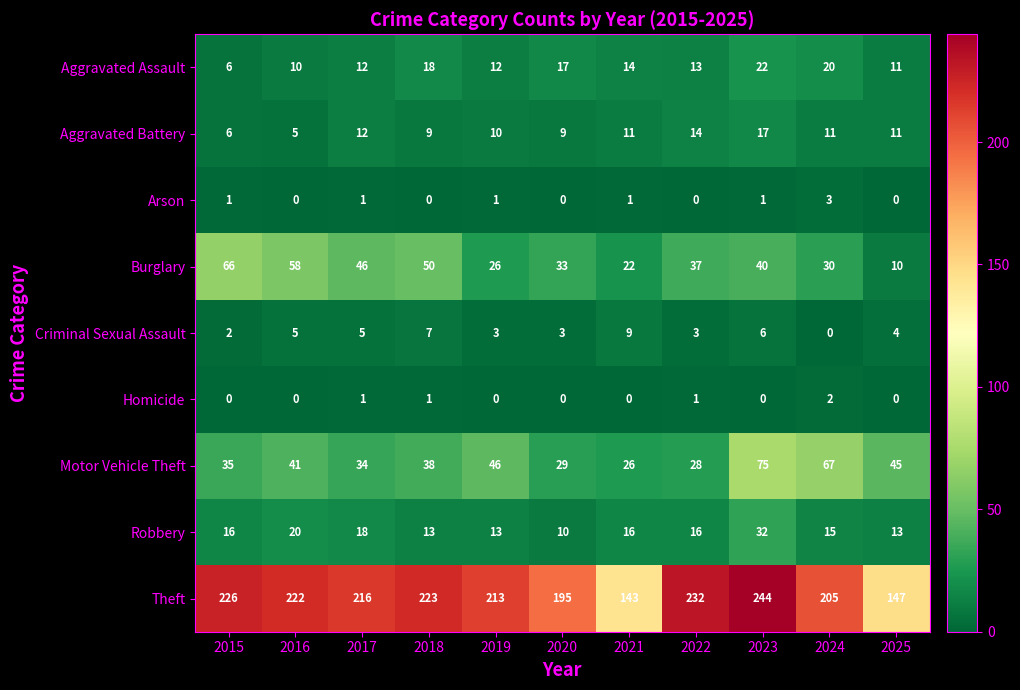

The Aggravated Battery series shows 15 at 2018. True or false?

False